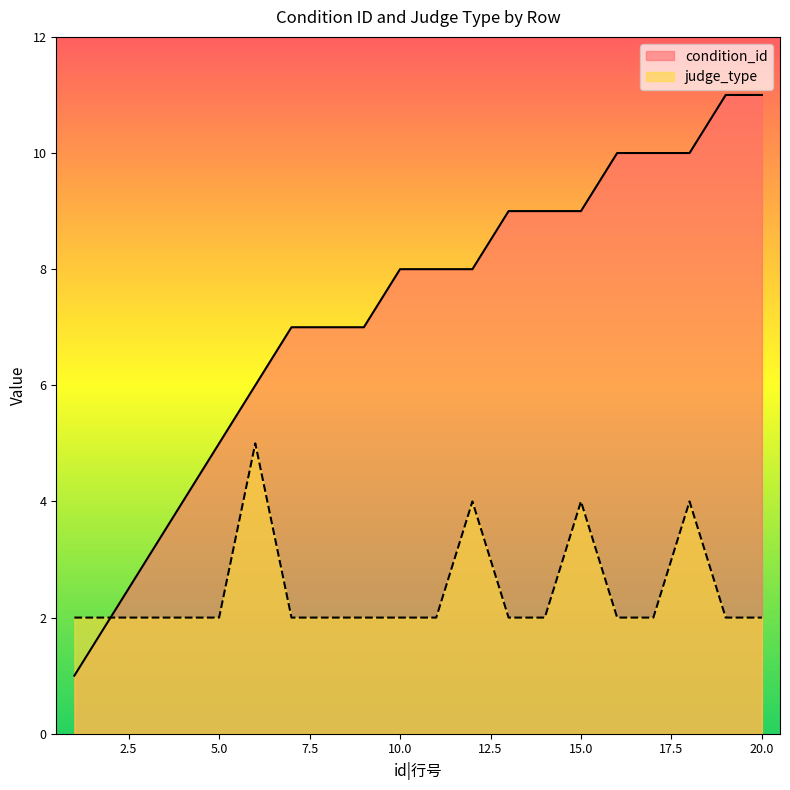

Rank the series by their maximum value, from highest to lowest.

condition_id, judge_type